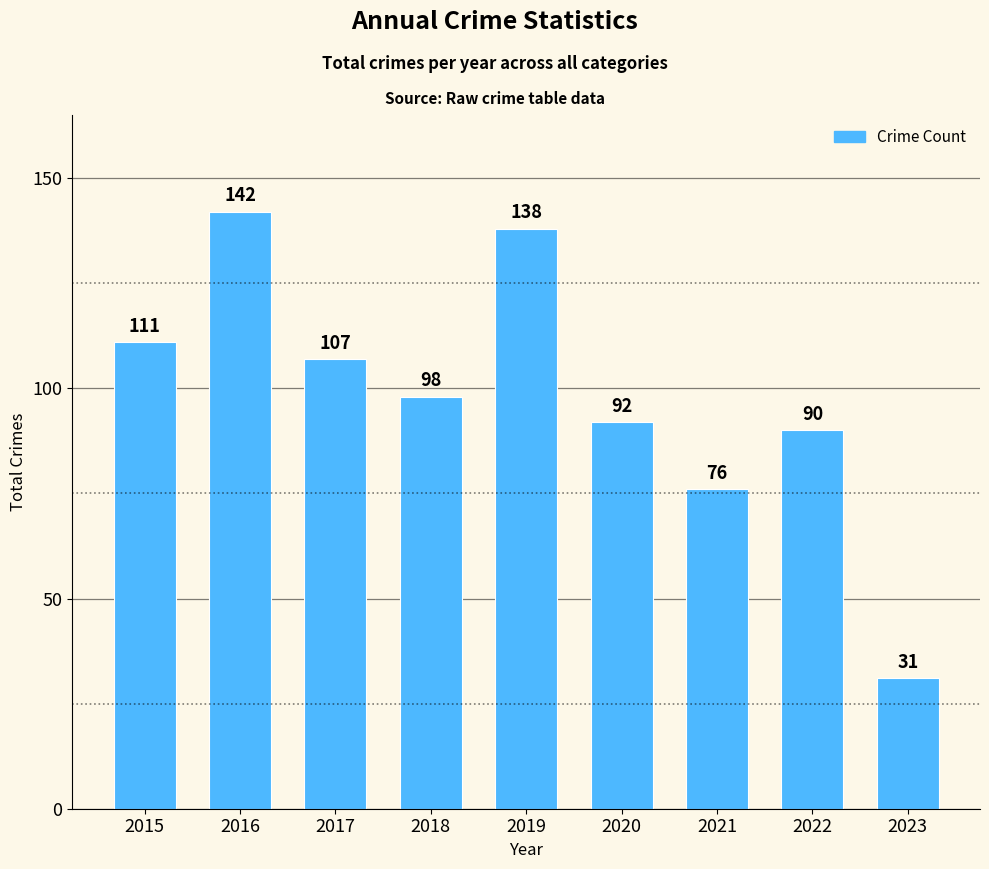

Count the number of data series in this chart.

1